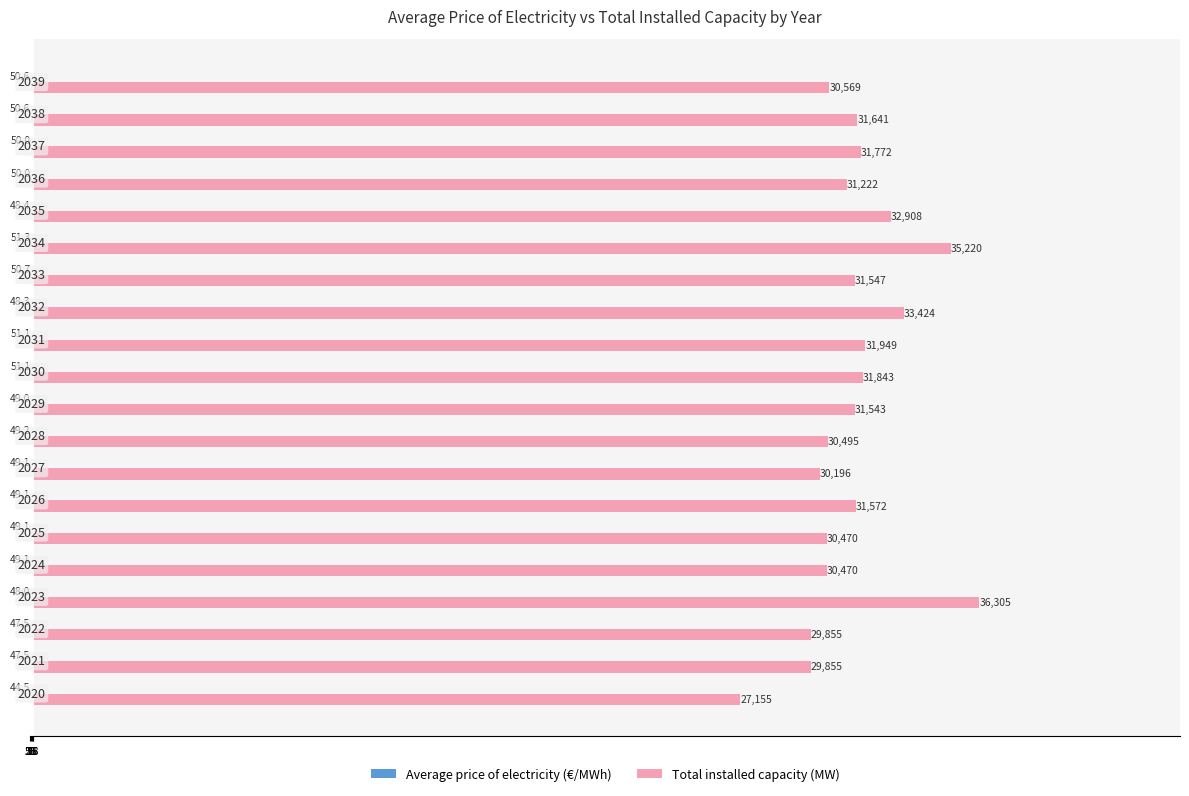

What is the difference between the maximum and minimum values in the Average price of electricity (€/MWh) series?

6.8